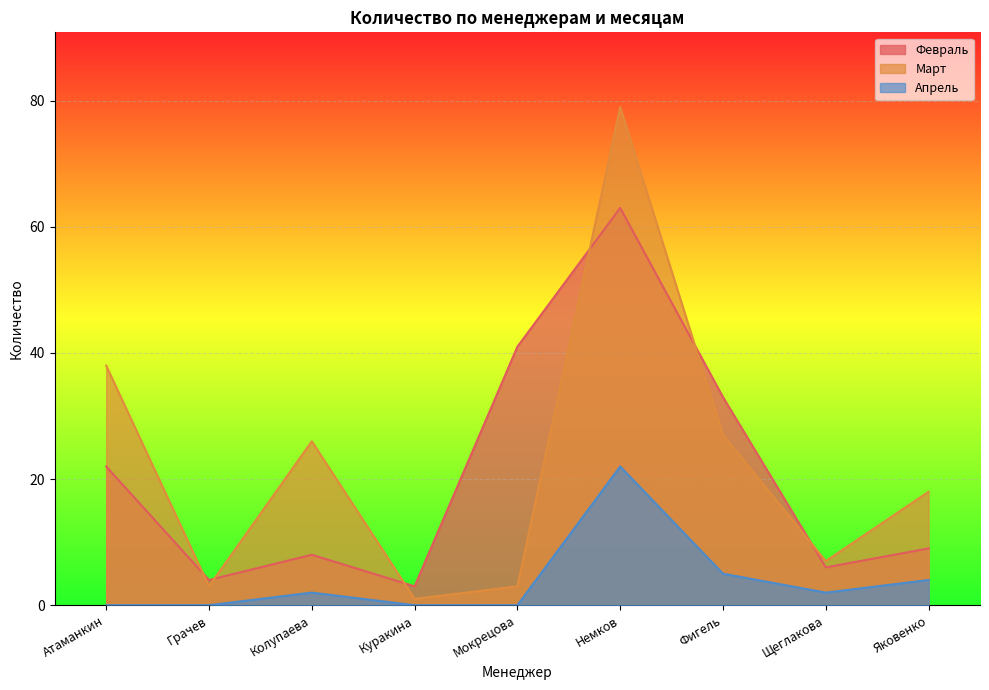

Reading right to left, list all the values displayed in this chart.

Февраль: Яковенко=9	Щеглакова=6	Фигель=33	Немков=63	Мокрецова=41	Куракина=3	Колупаева=8	Грачев=4	Атаманкин=22
Март: Яковенко=18	Щеглакова=7	Фигель=27	Немков=79	Мокрецова=3	Куракина=1	Колупаева=26	Грачев=3	Атаманкин=38
Апрель: Яковенко=4	Щеглакова=2	Фигель=5	Немков=22	Мокрецова=0	Куракина=0	Колупаева=2	Грачев=0	Атаманкин=0